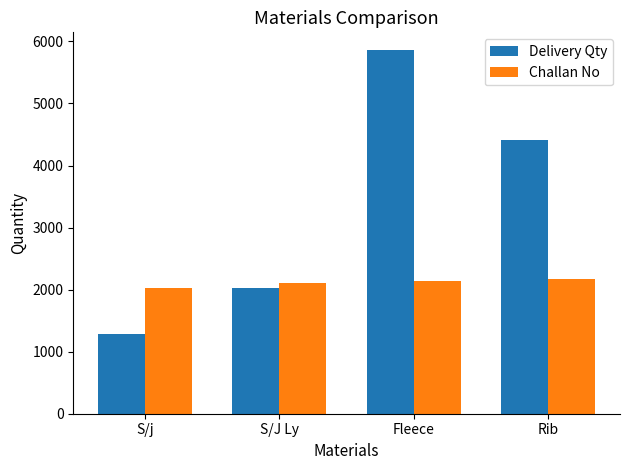

What is the label of the 1st bar from the right?

Rib